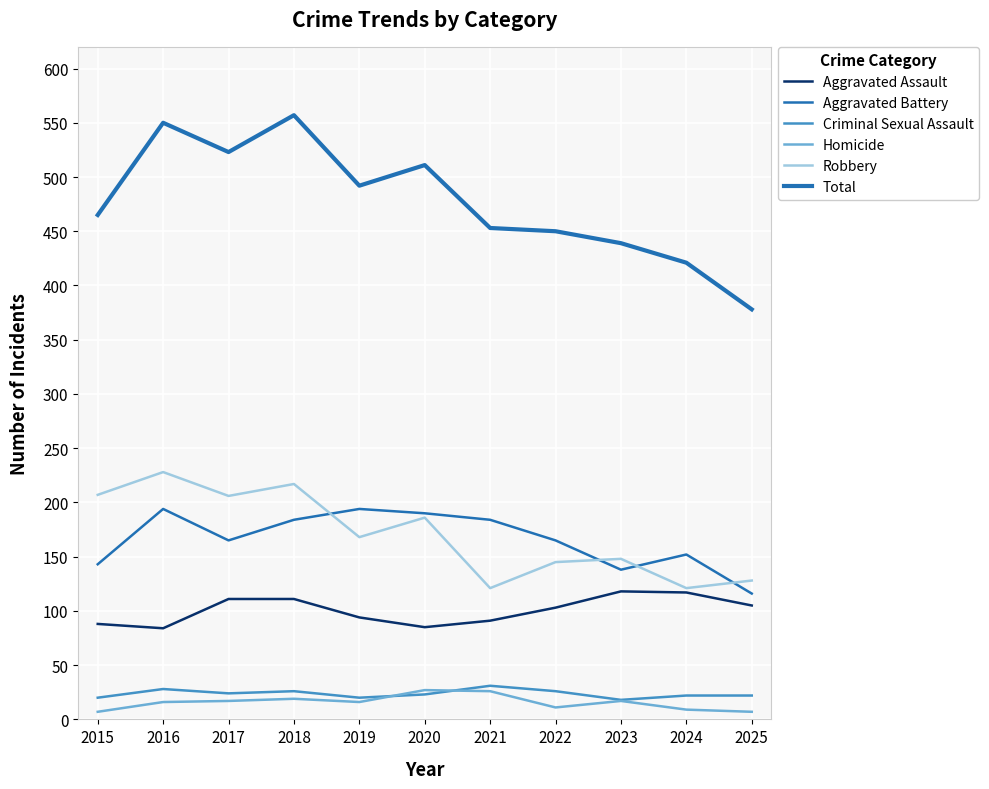

True or false: Robbery has a value of 206 at 2017.

True